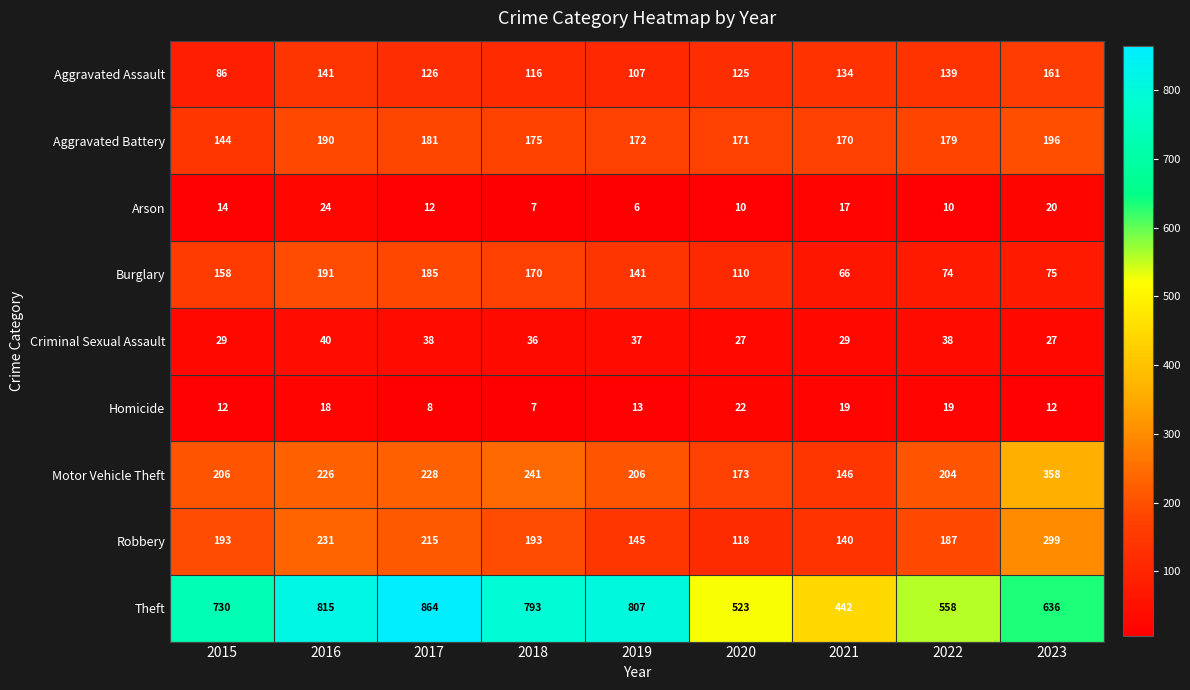

What value does the Motor Vehicle Theft series have at 2018?

241